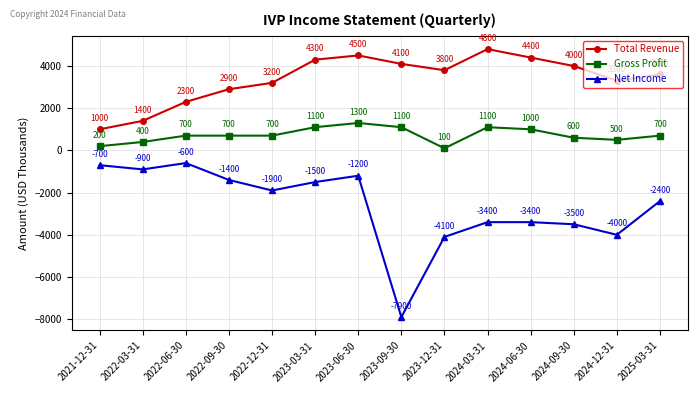

What is the value of the Net Income point at the 14th from the left?

-2400